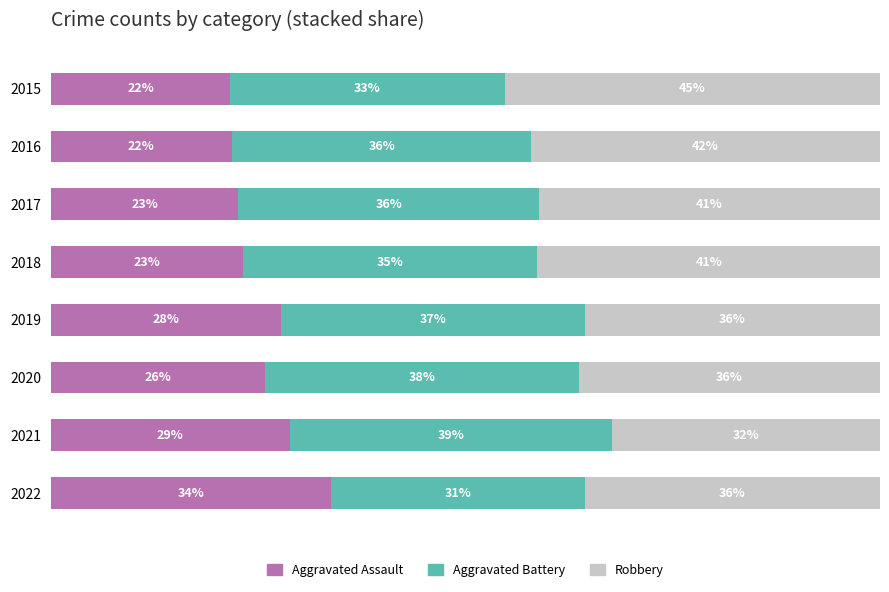

What are all the series names shown in the legend?

Aggravated Assault, Aggravated Battery, Robbery